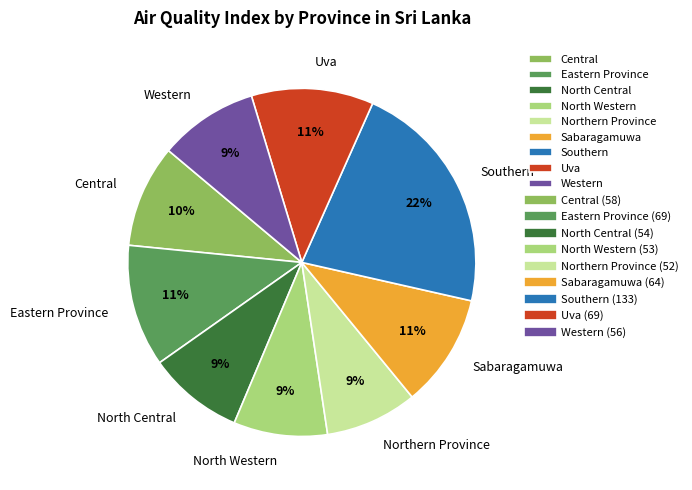

Is it true that Uva is 17% of the pie?

False